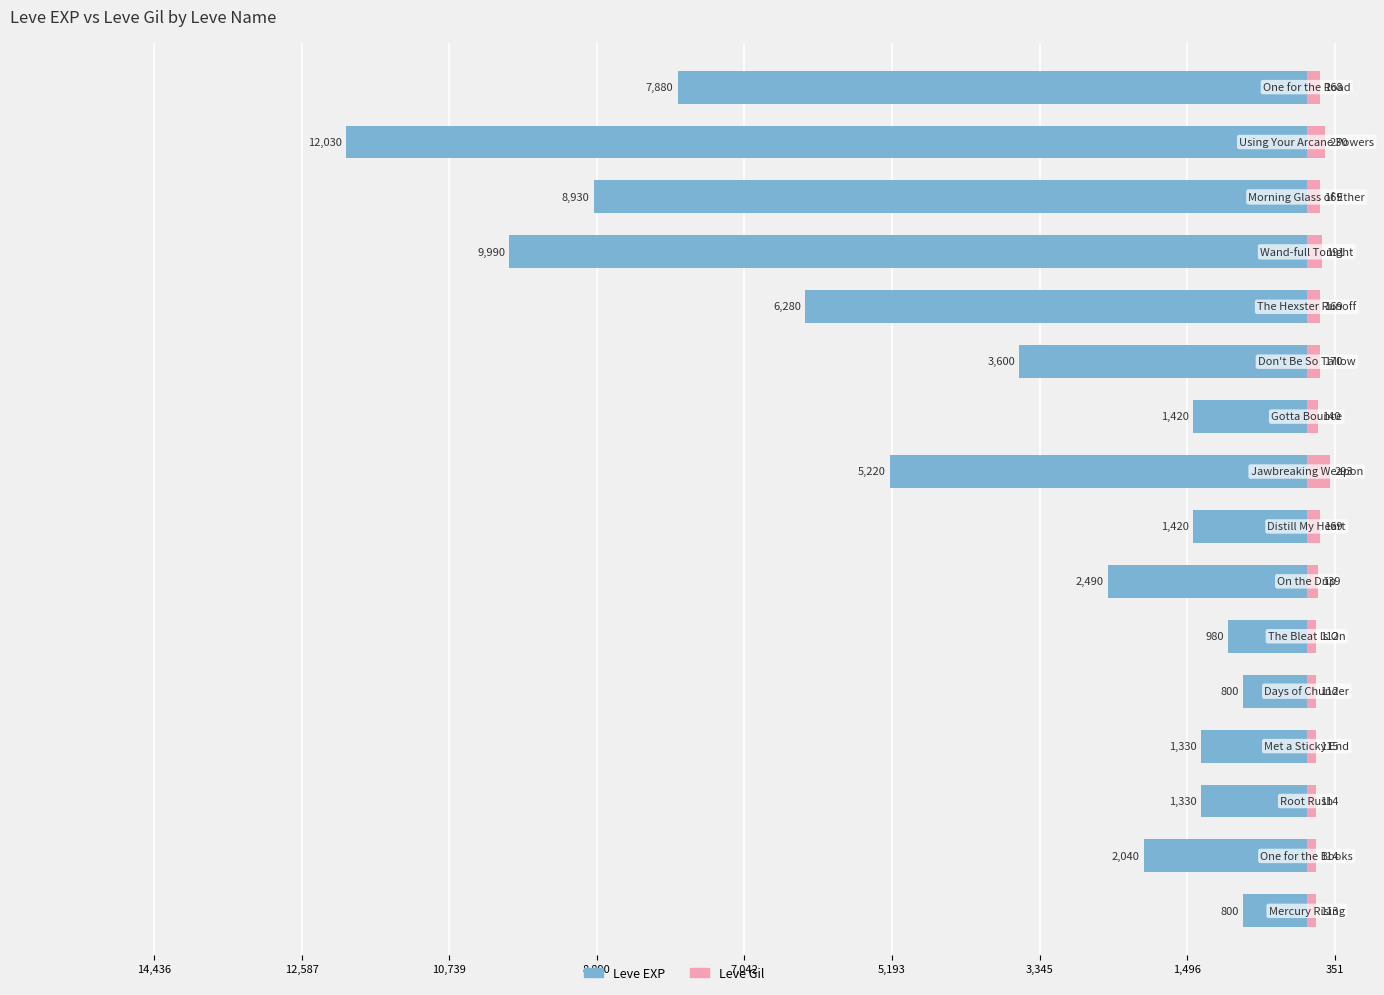

Are the bars grouped side by side (vs. stacked)?

Yes